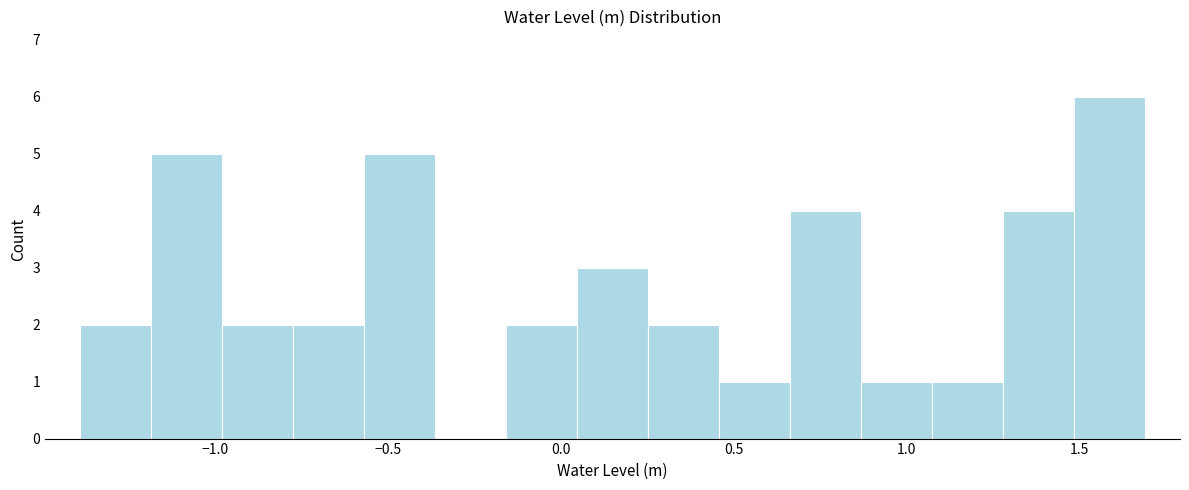

Which range on the x-axis has the tallest bar?

1.50 to 1.70